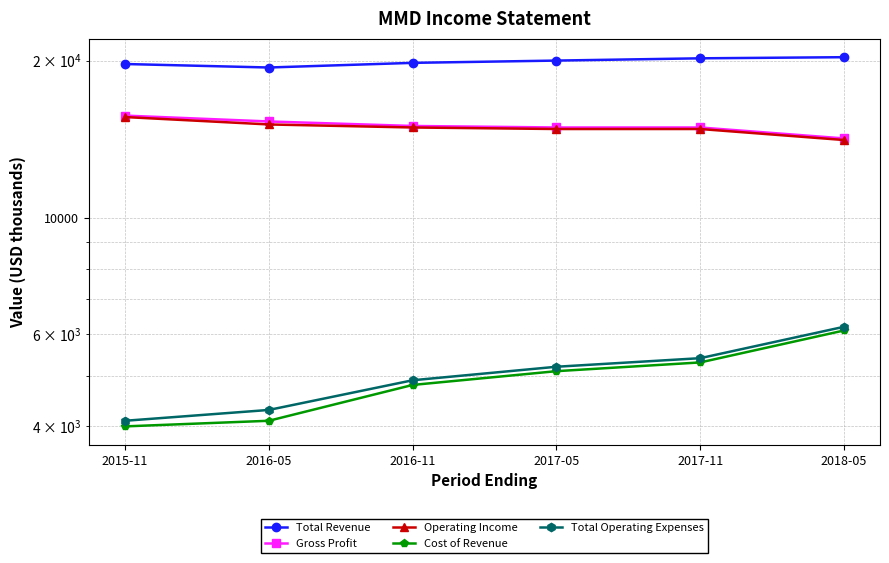

Is this an area chart (filled region under the line)?

No